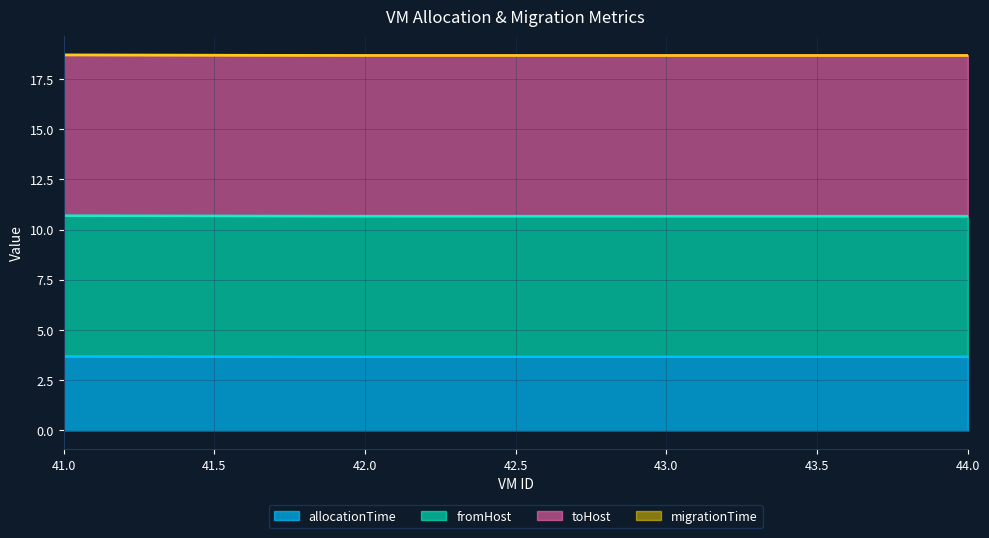

Which series changed the most between 41 and 44?

allocationTime